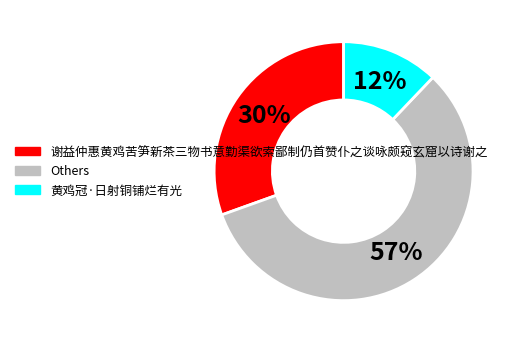

To the nearest percent, what is the difference between the largest and smallest slice percentages?

45%